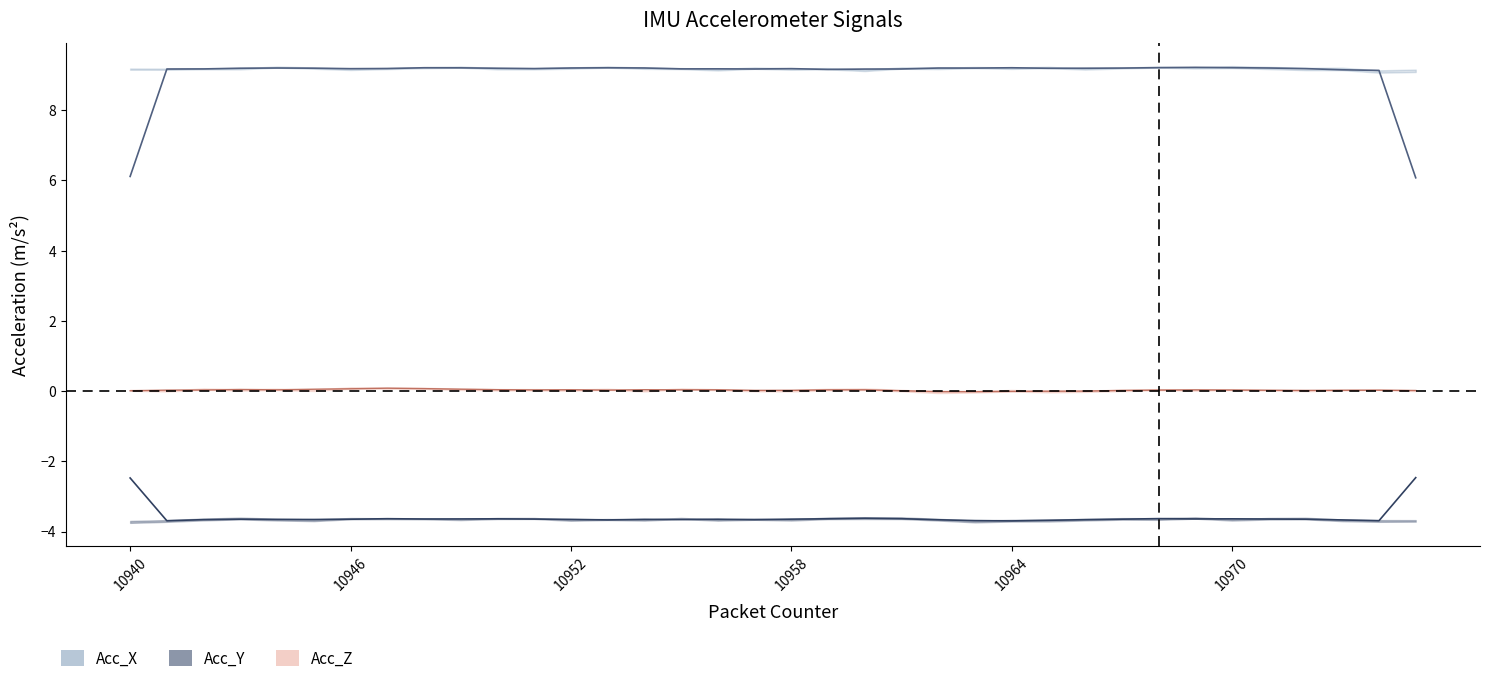

Between 10975 and 10970, which is larger?

10970